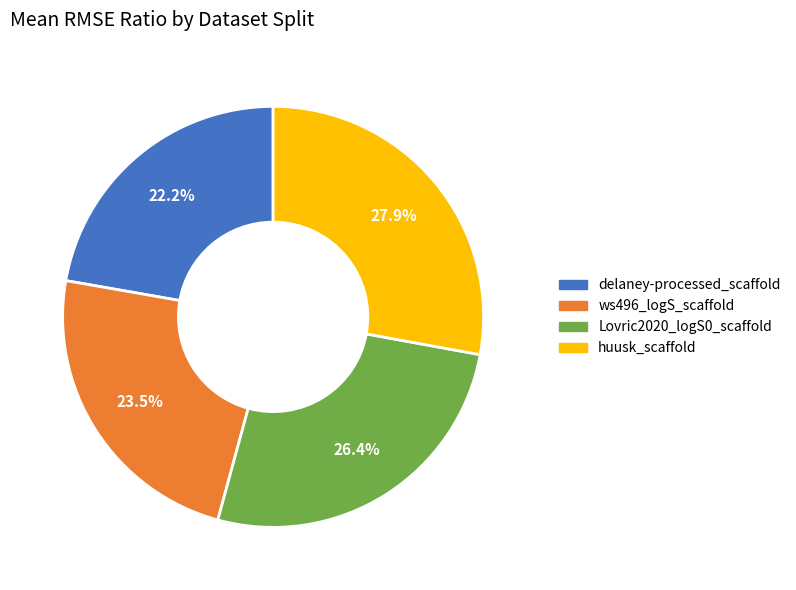

True or false: Lovric2020_logS0_scaffold accounts for 38% of the total.

False